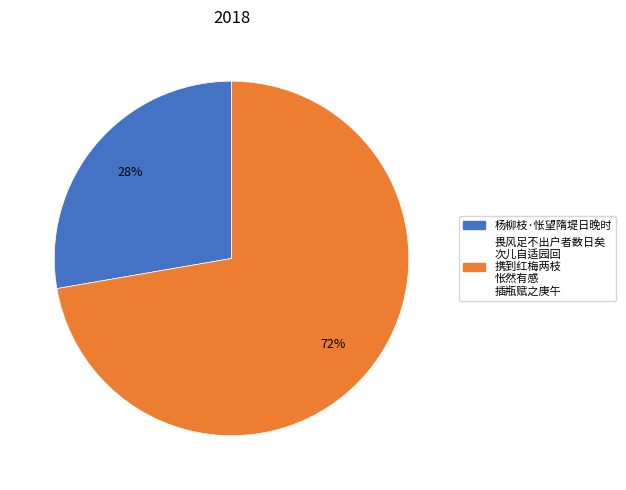

Does any single category account for the majority?

Yes